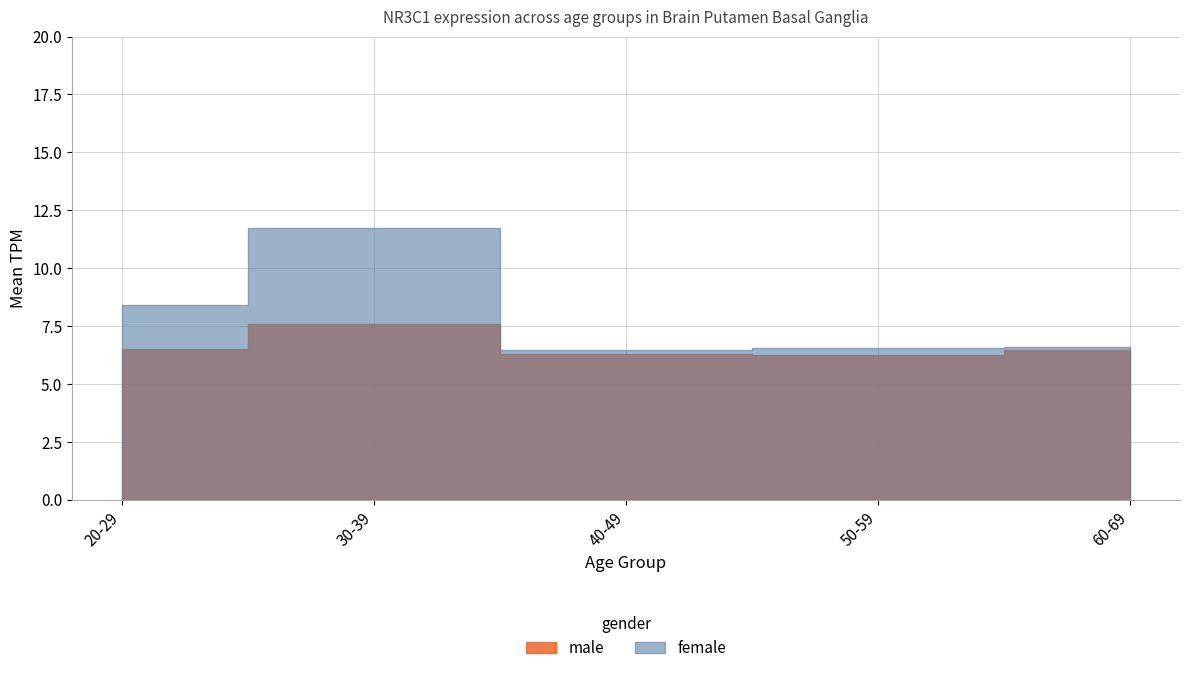

At which category is the sum across all series the highest?

30-39